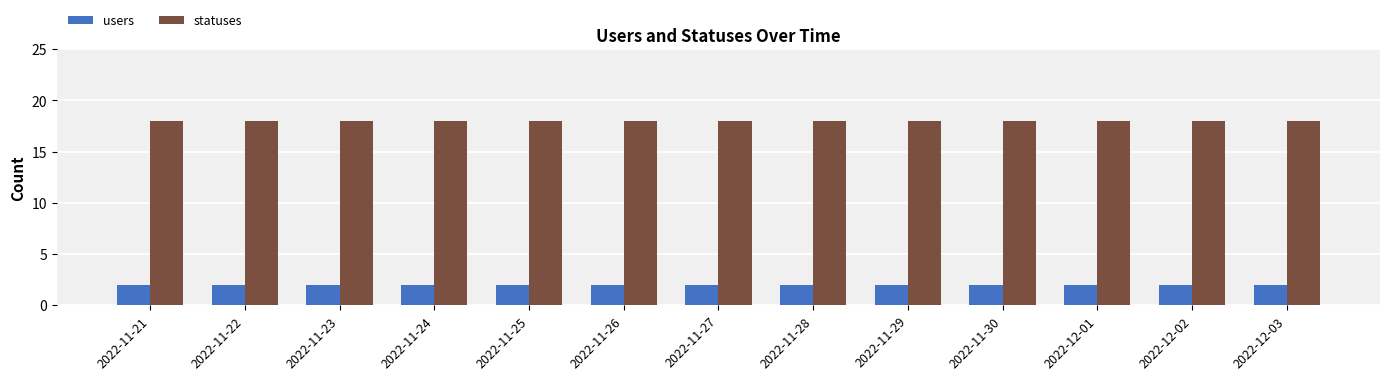

Which series has the largest total across all categories?

statuses